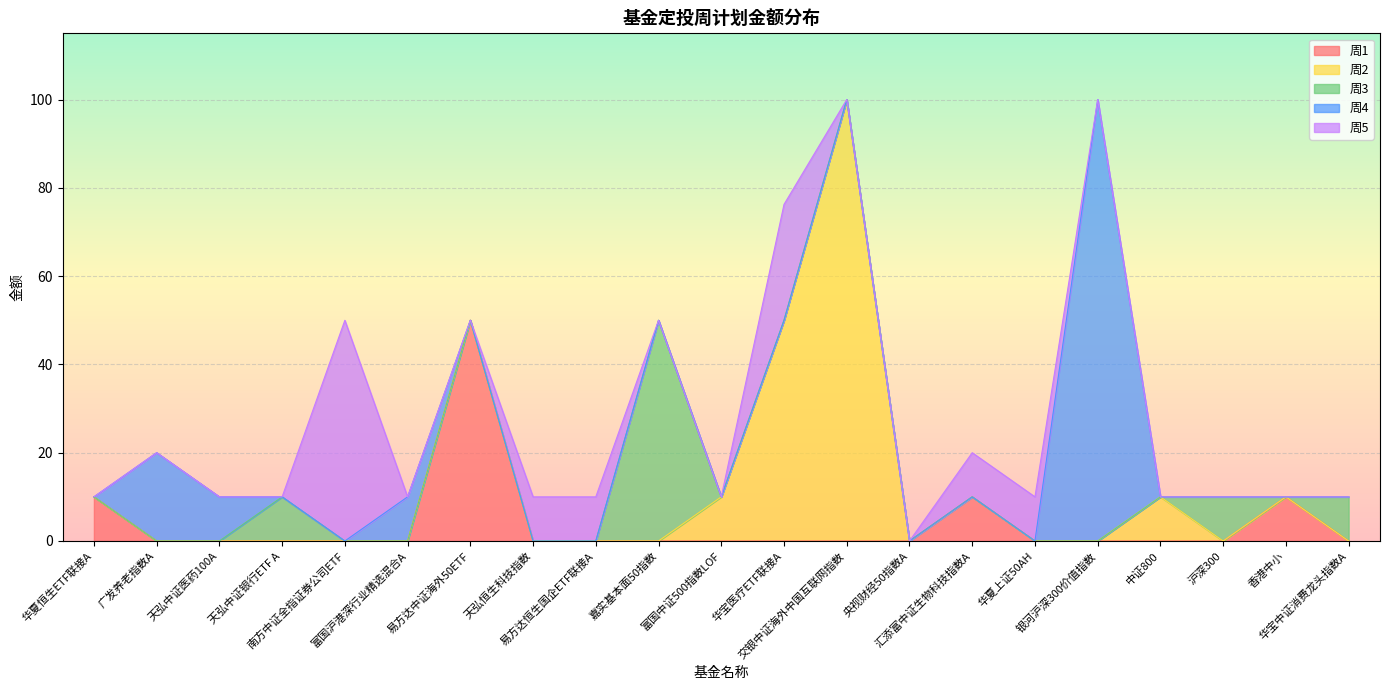

Which category has the lowest value in the 周2 series?

华夏恒生ETF联接A